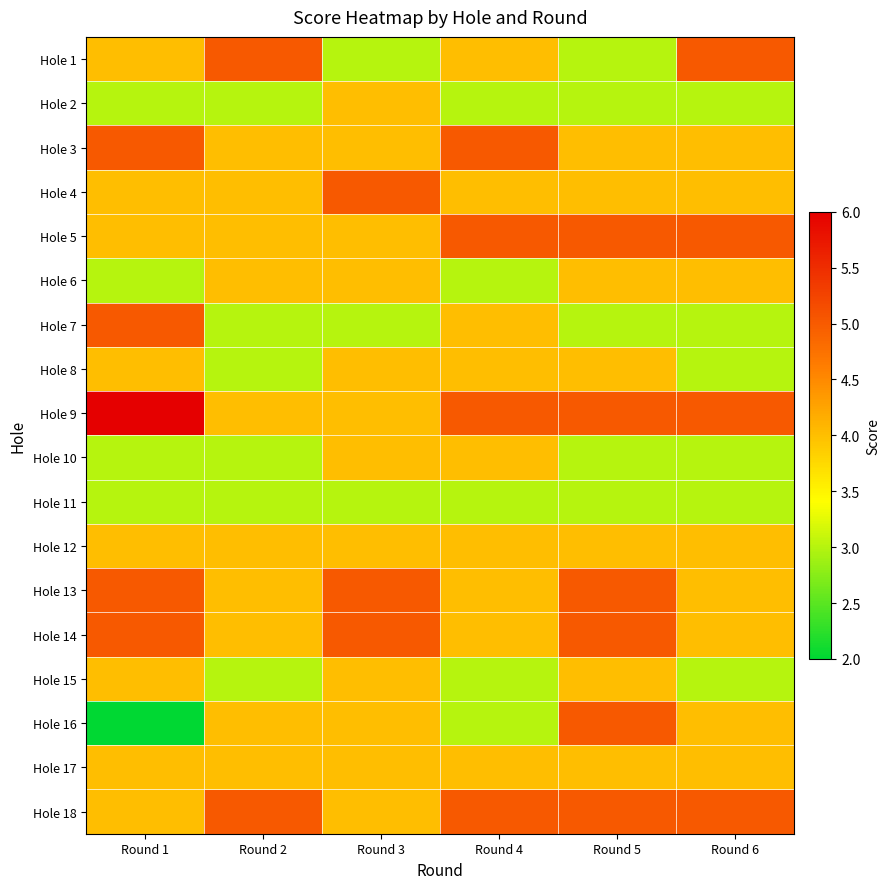

What is the total value across all series at Round 6?

70